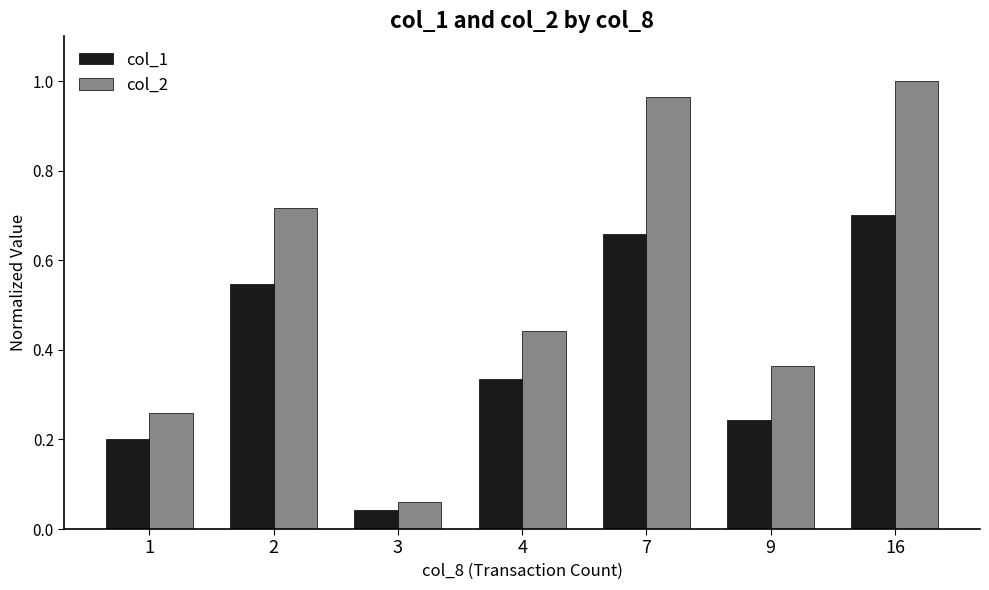

Is it true that col_2 equals 0.3 at 16?

False